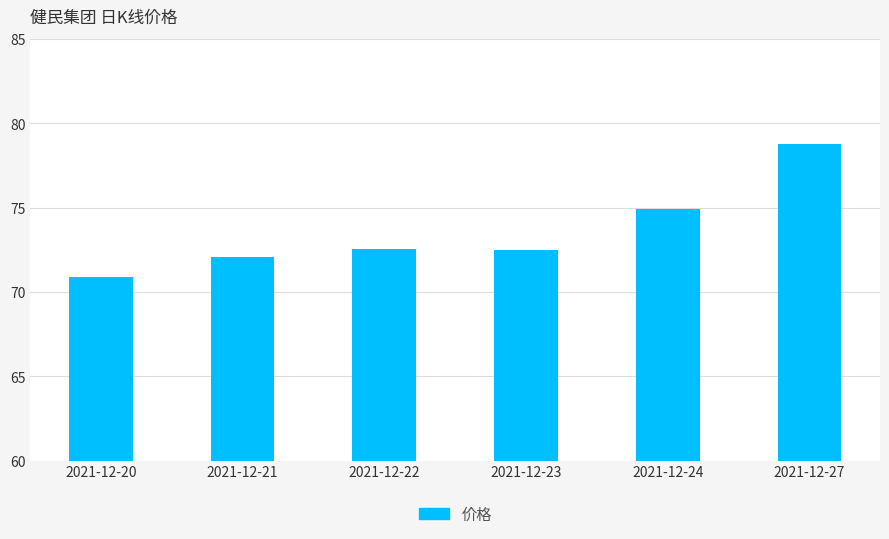

What is the minimum value shown in the chart?

70.9